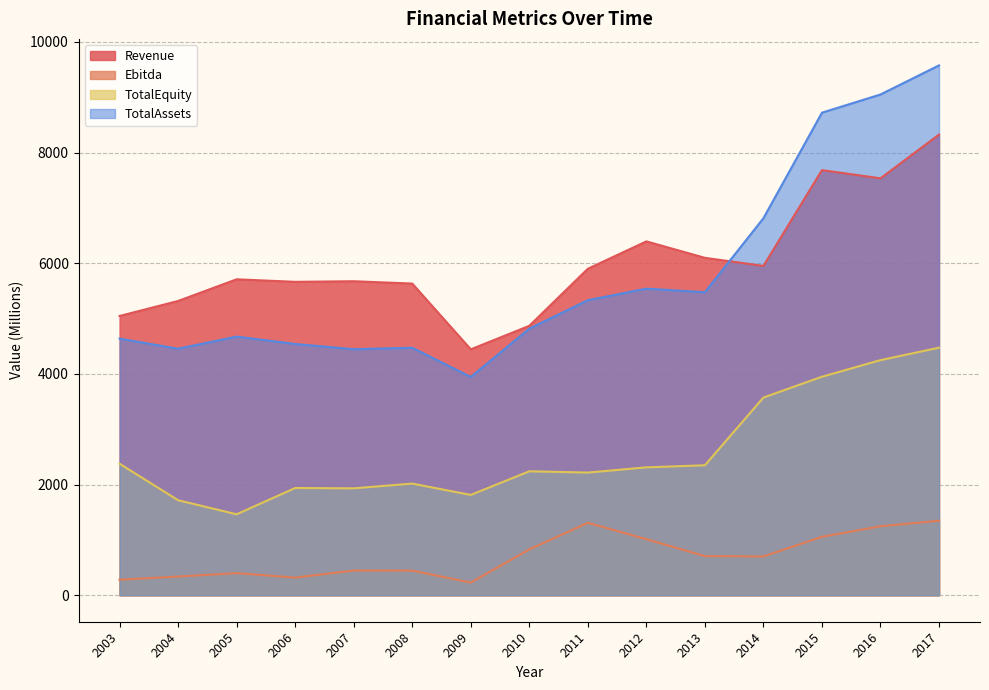

True or false: Ebitda and TotalEquity intersect in this chart.

False